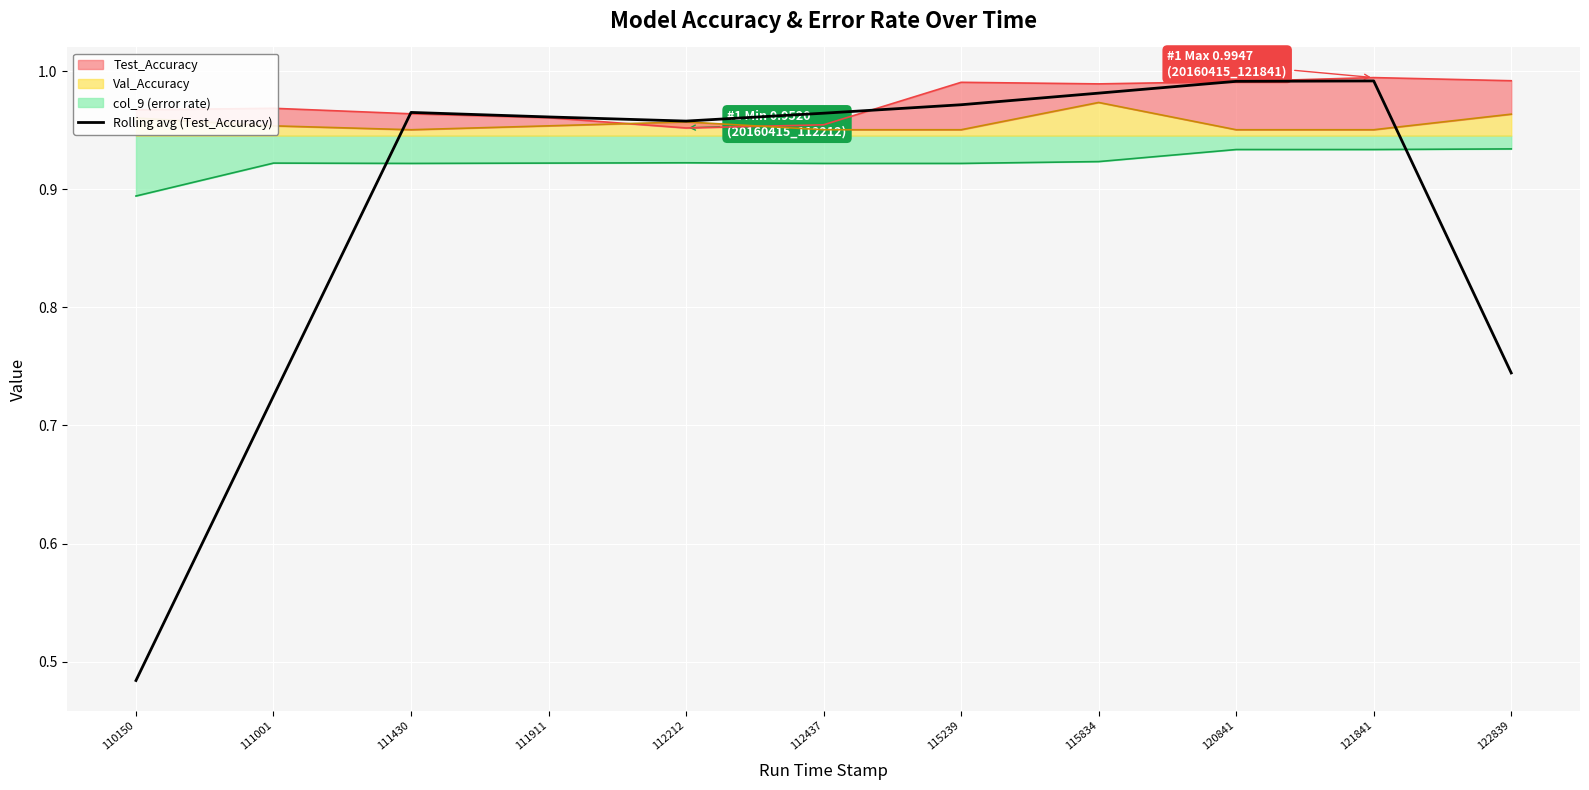

How many interior local peaks (higher than both neighbors) does the data have?

2